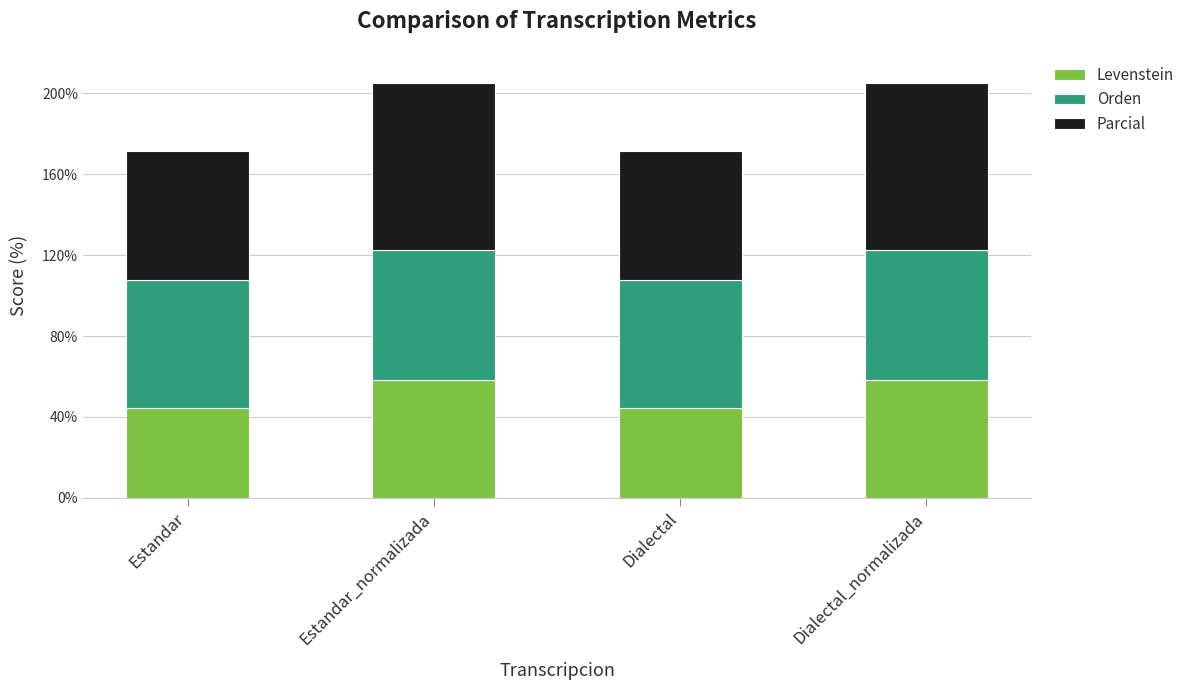

What is the sum of all Levenstein values?

205.6